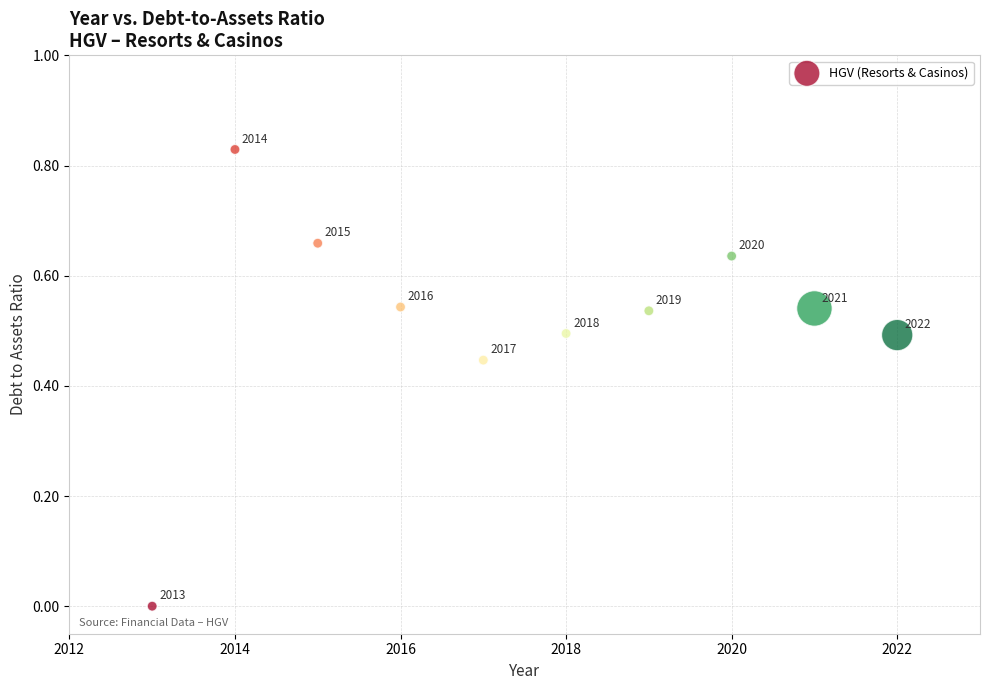

What is the range of X values (max minus min)?

9.0